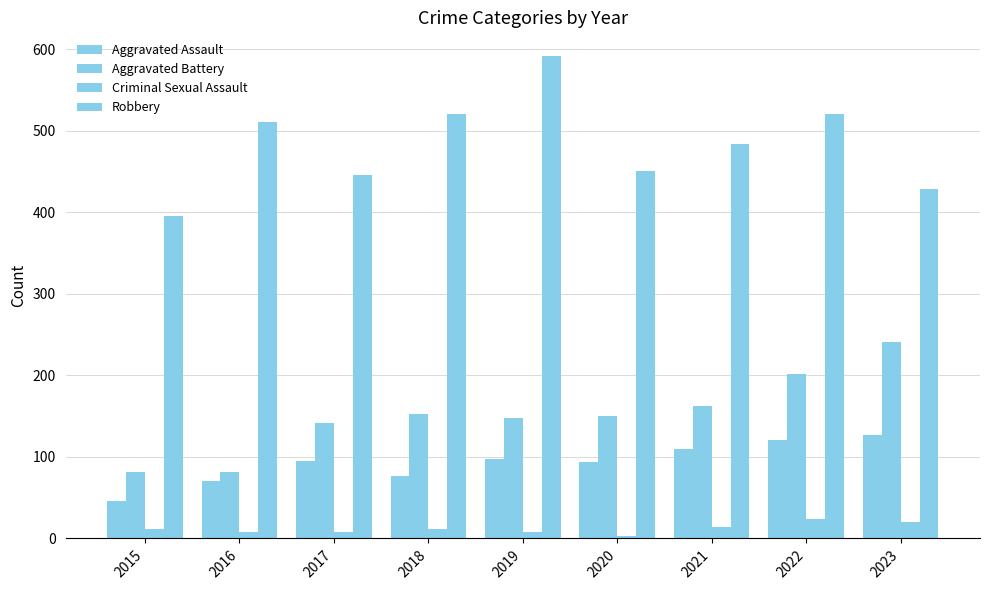

Reading left to right, what are all the values shown in this chart?

Aggravated Assault: 46	71	95	77	98	94	110	121	127
Aggravated Battery: 82	82	142	152	148	150	163	202	241
Criminal Sexual Assault: 12	8	8	11	8	3	14	24	20
Robbery: 395	510	446	520	591	450	484	521	429